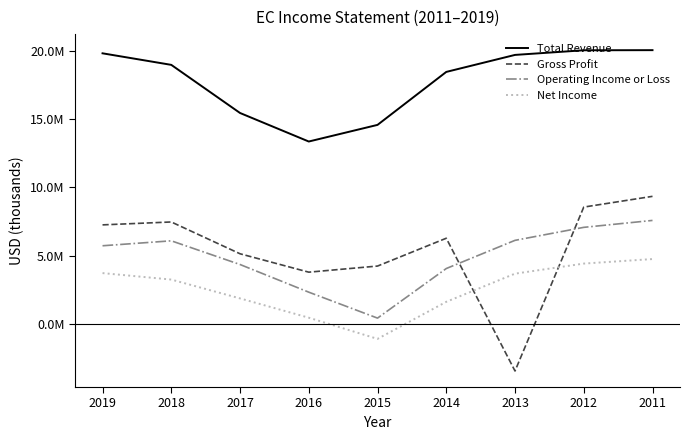

What is the spread (max minus min) of values at 2019?

16126700